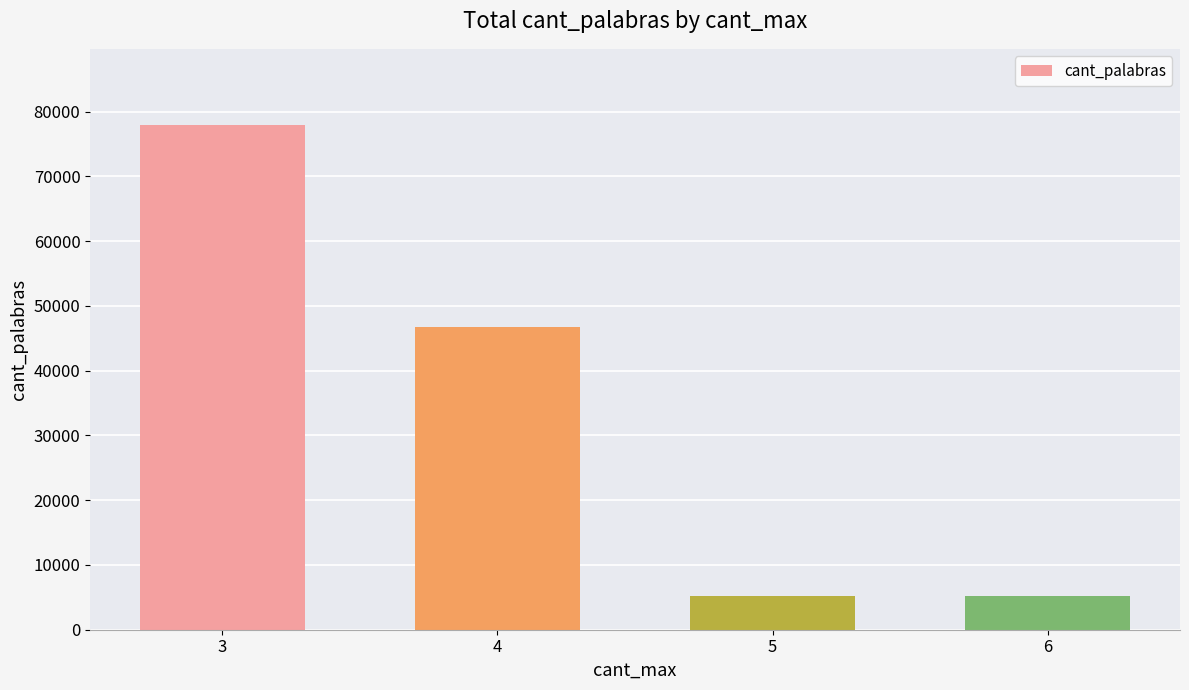

What is the average value?

33800